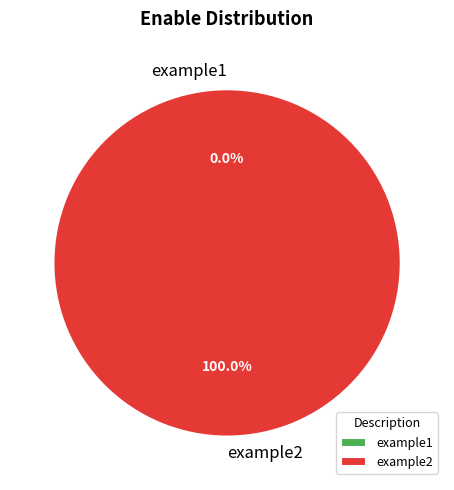

Does any single category account for the majority?

Yes